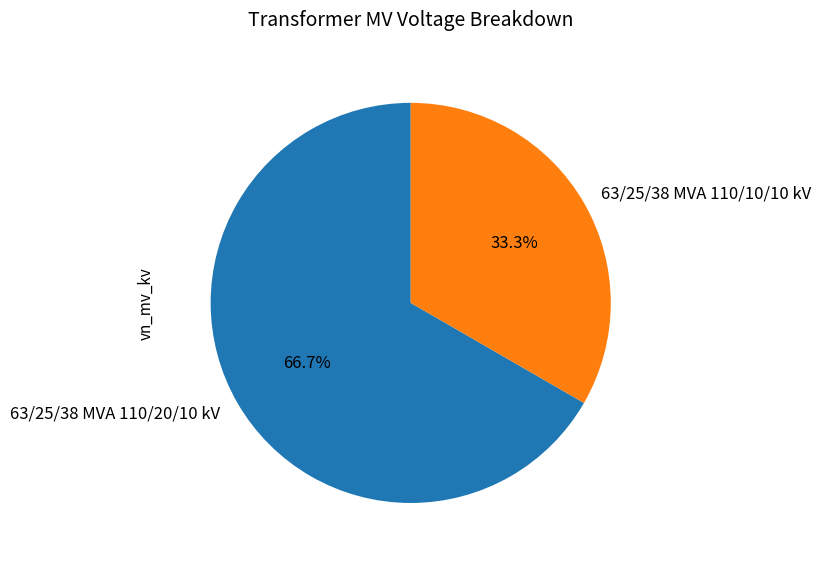

How many segments does this pie chart have?

2